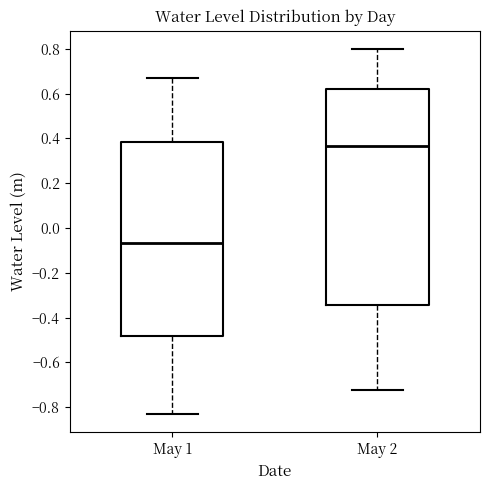

Which box has the highest median line?

May 2